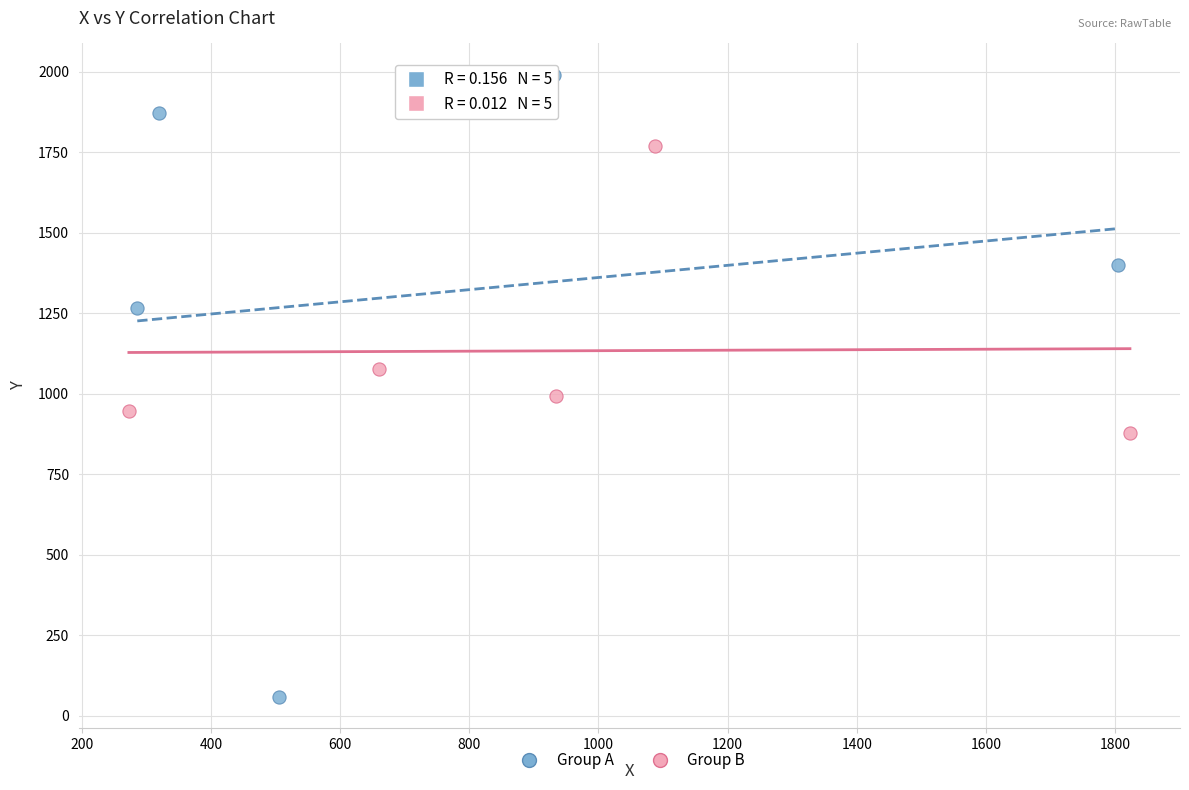

Which series contains the lowest Y value?

Group A